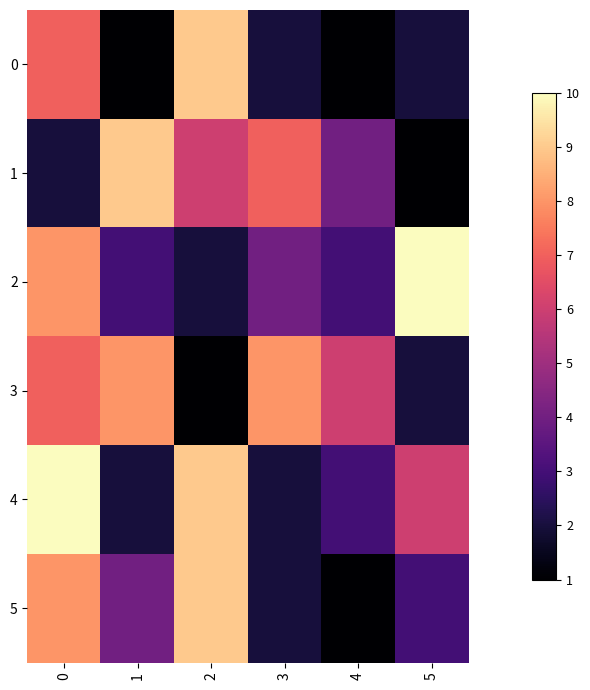

Reading left to right, list all the values displayed in this chart.

0: 0=7	1=1	2=9	3=2	4=1	5=2
1: 0=2	1=9	2=6	3=7	4=4	5=1
2: 0=8	1=3	2=2	3=4	4=3	5=10
3: 0=7	1=8	2=1	3=8	4=6	5=2
4: 0=10	1=2	2=9	3=2	4=3	5=6
5: 0=8	1=4	2=9	3=2	4=1	5=3